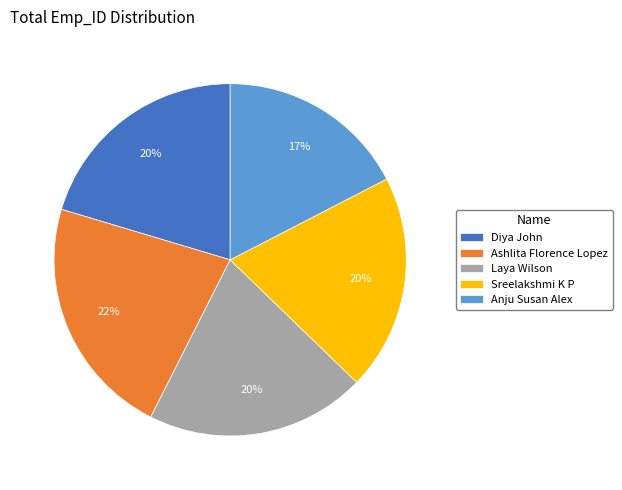

How many segments does this pie chart have?

5